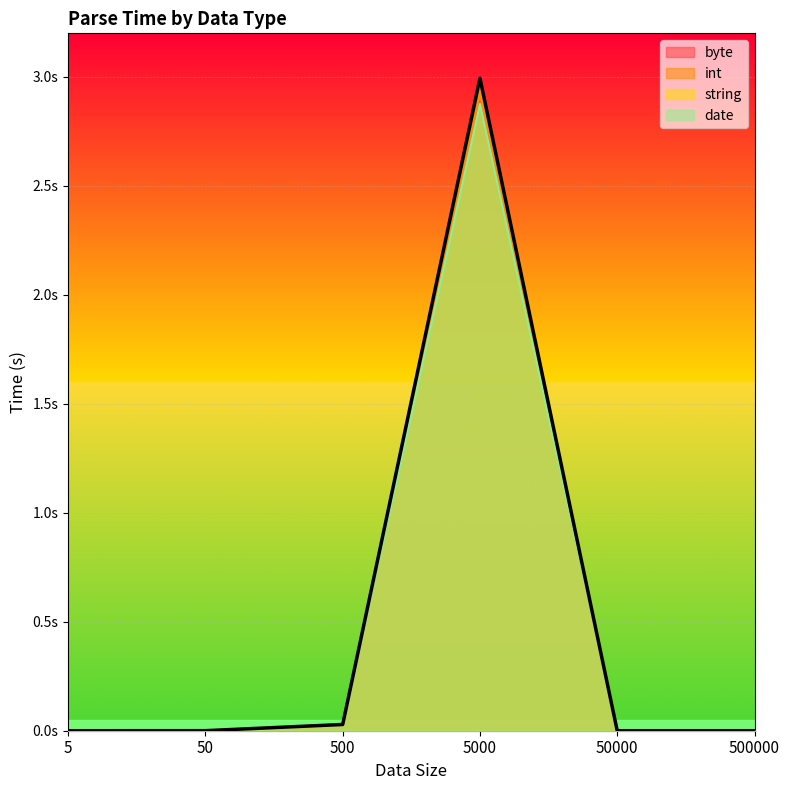

Rank the series by their average value, from lowest to highest.

date, byte, int, string